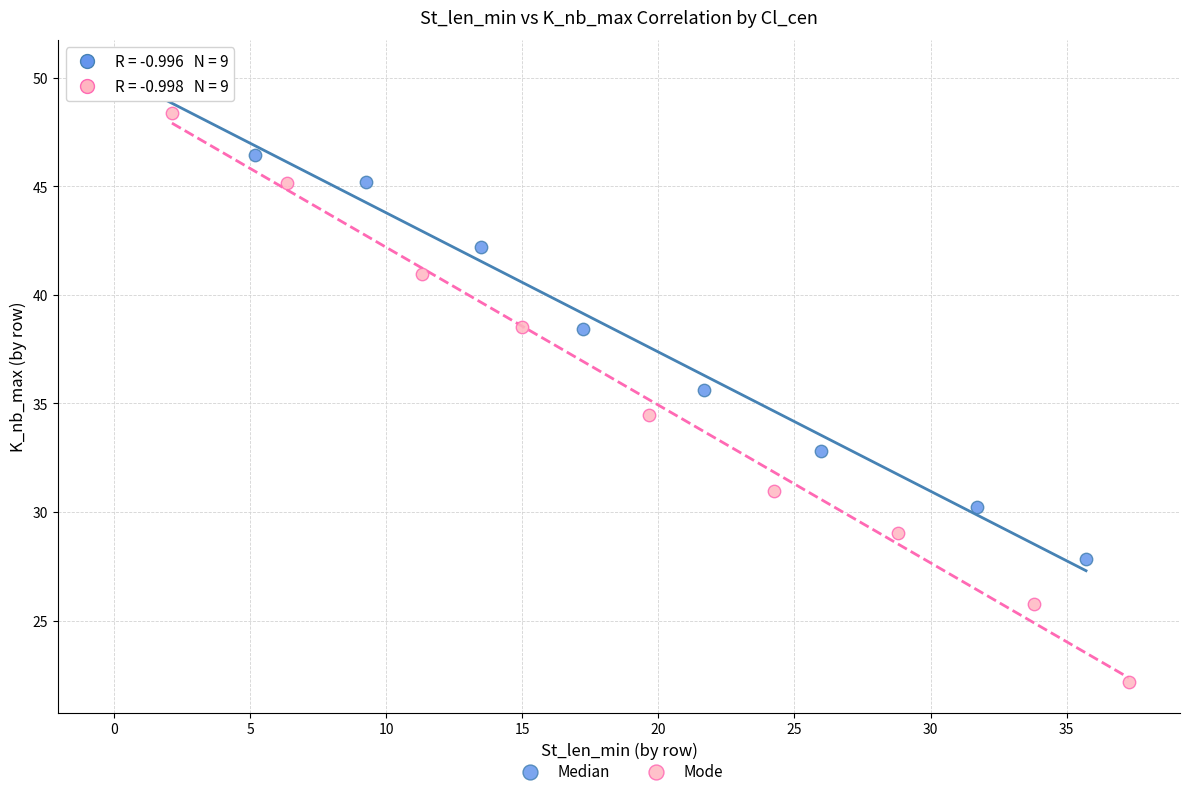

What are all the series names shown in the legend?

Median, Mode